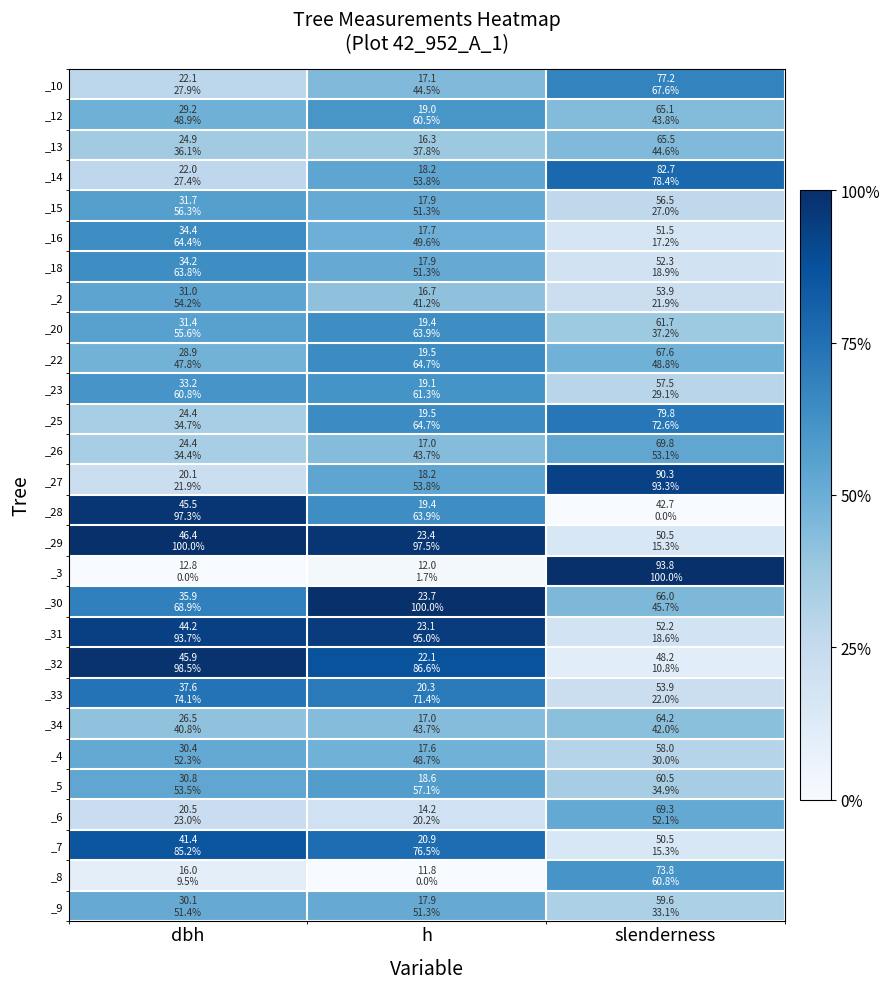

What is the difference between the highest and lowest values at h?

100.0